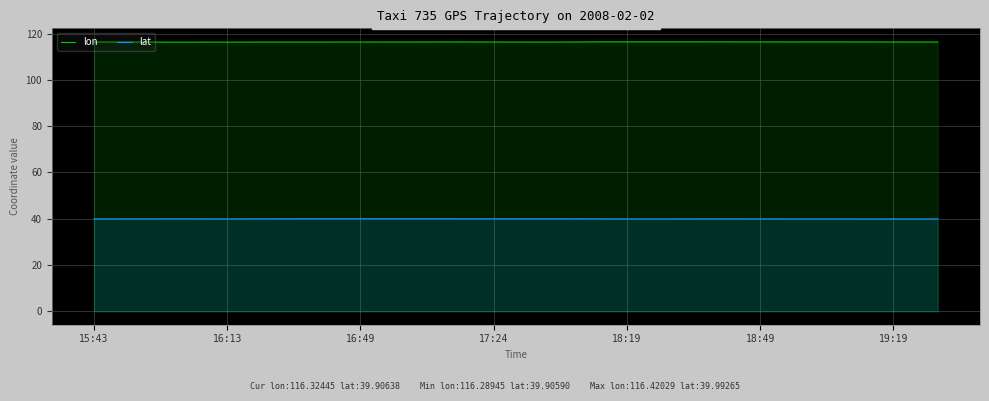

What is the lowest value of the lat series?

39.9